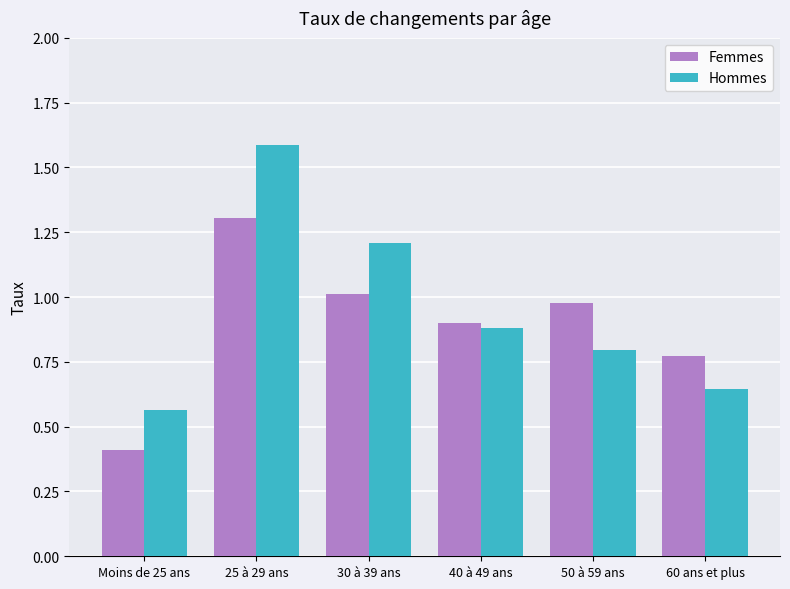

Are the bars grouped side by side (vs. stacked)?

Yes